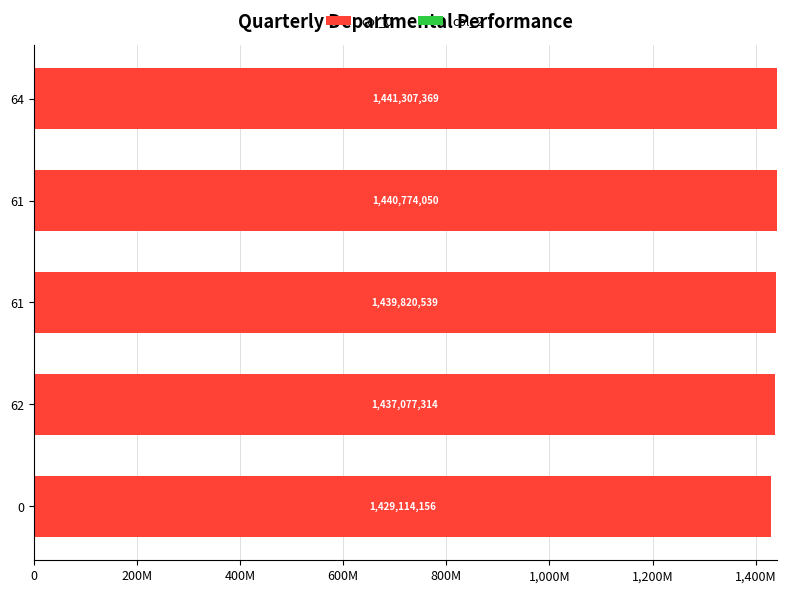

Are the bars horizontal?

Yes